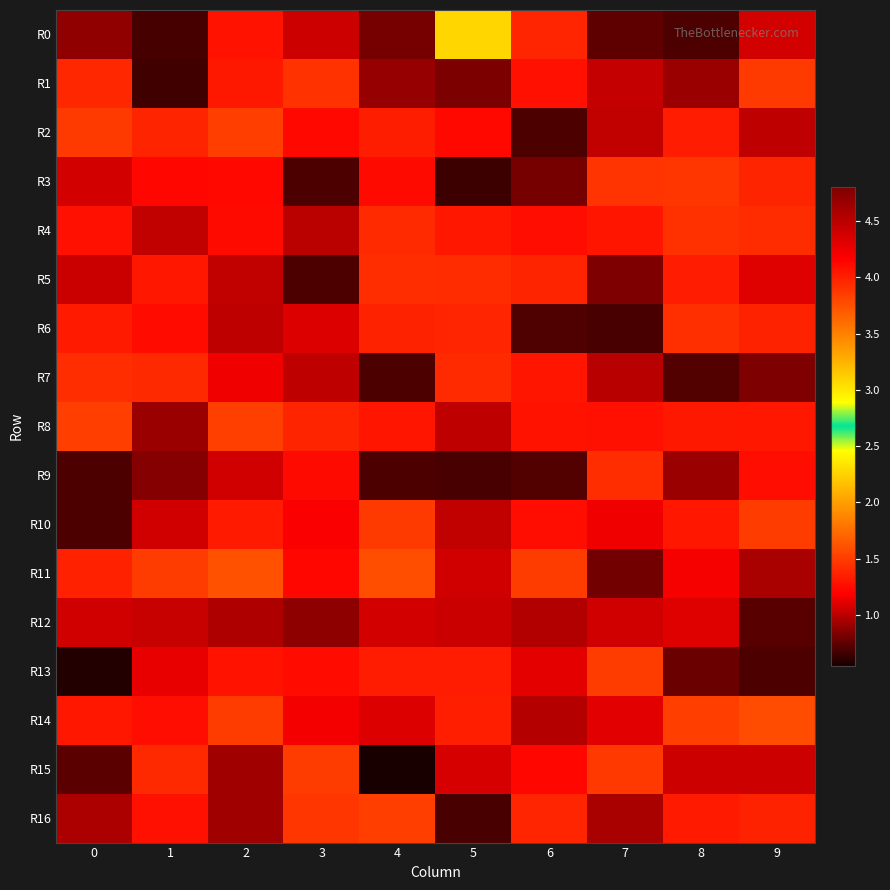

At which category is the sum across all series the highest?

7